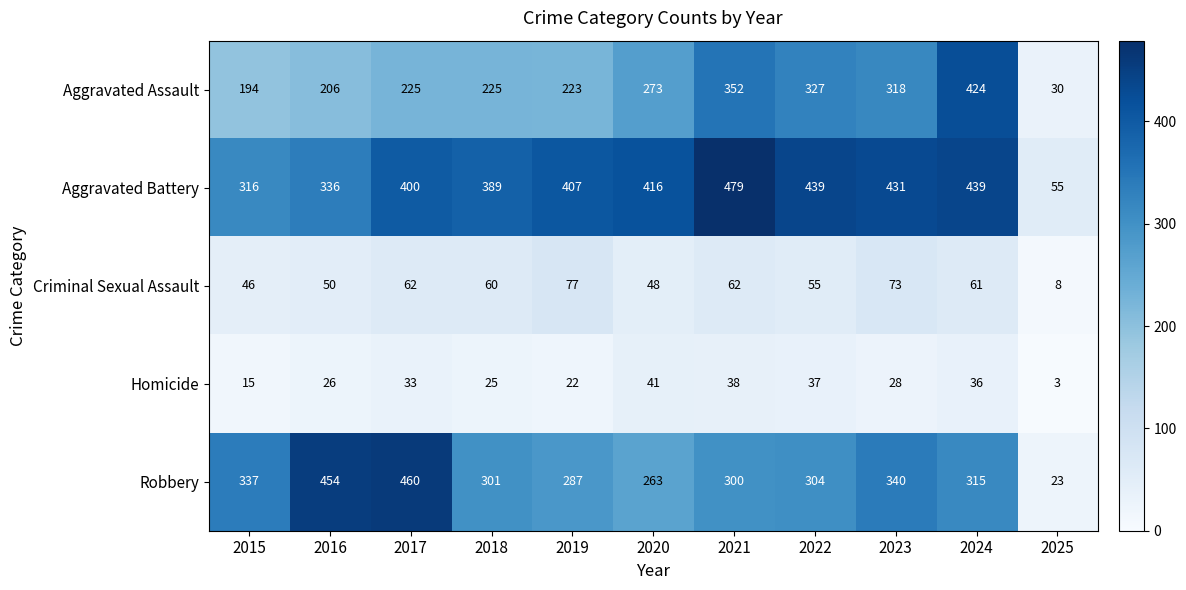

Is it true that Robbery equals 263 at 2020?

True